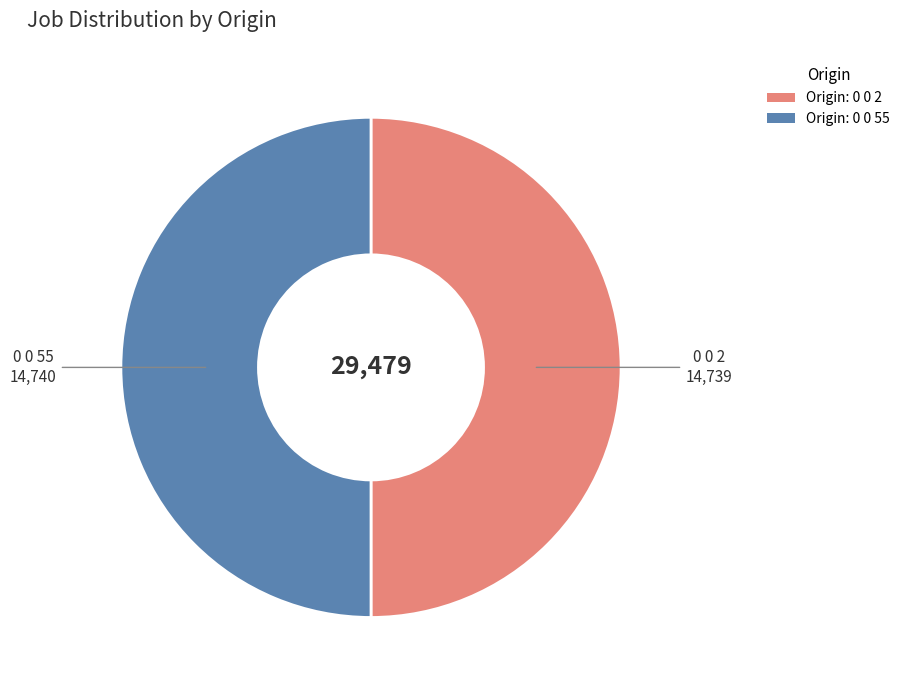

Is the sum of 0 0 55 and 0 0 2 greater than half?

Yes